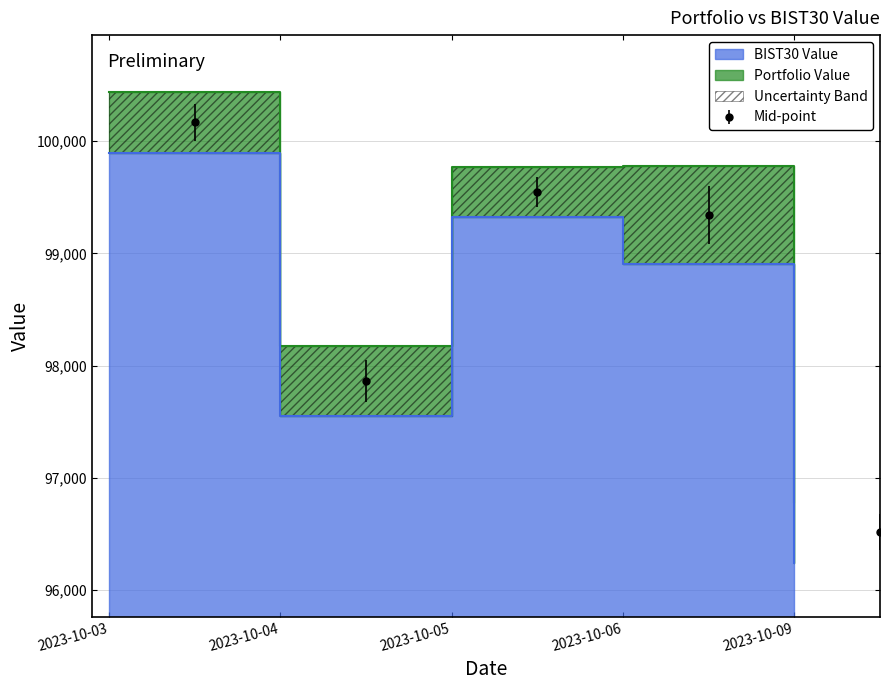

What is the average value of the Portfolio Value series?

98987.3